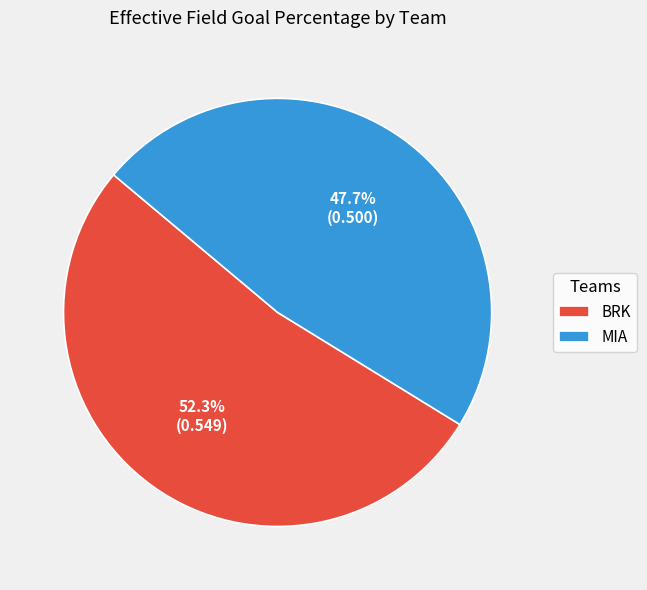

What percentage do BRK and MIA together represent?

100.0%